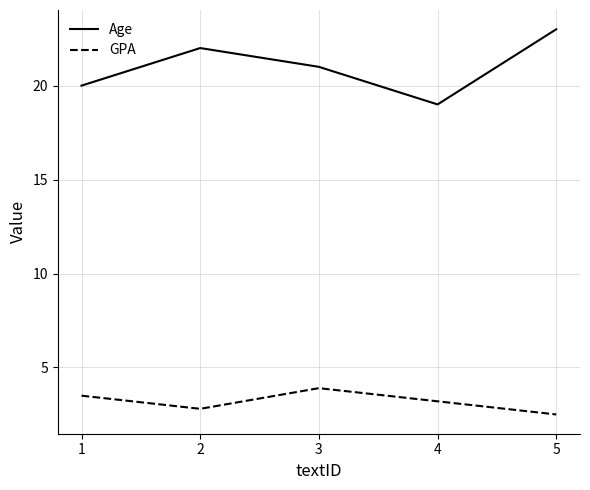

What is the difference between the highest and lowest values at 2?

19.2